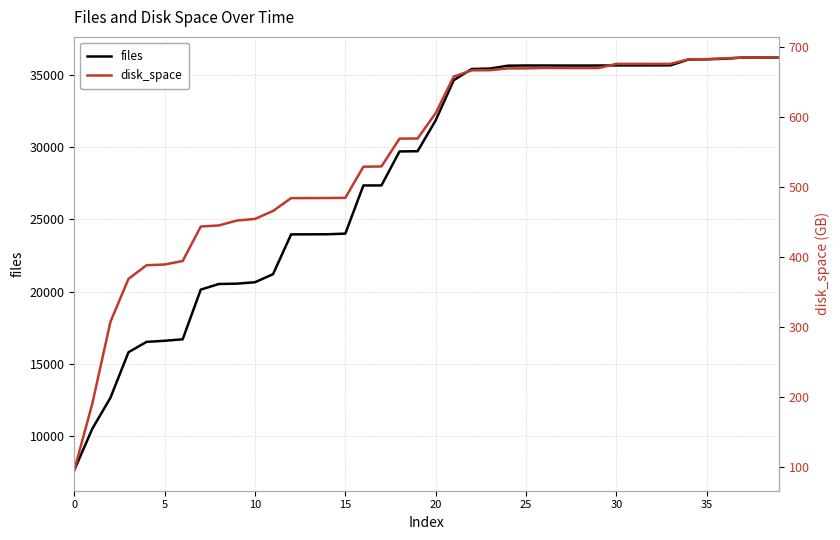

What is the difference between the maximum and second lowest values in the disk_space series?

495.0